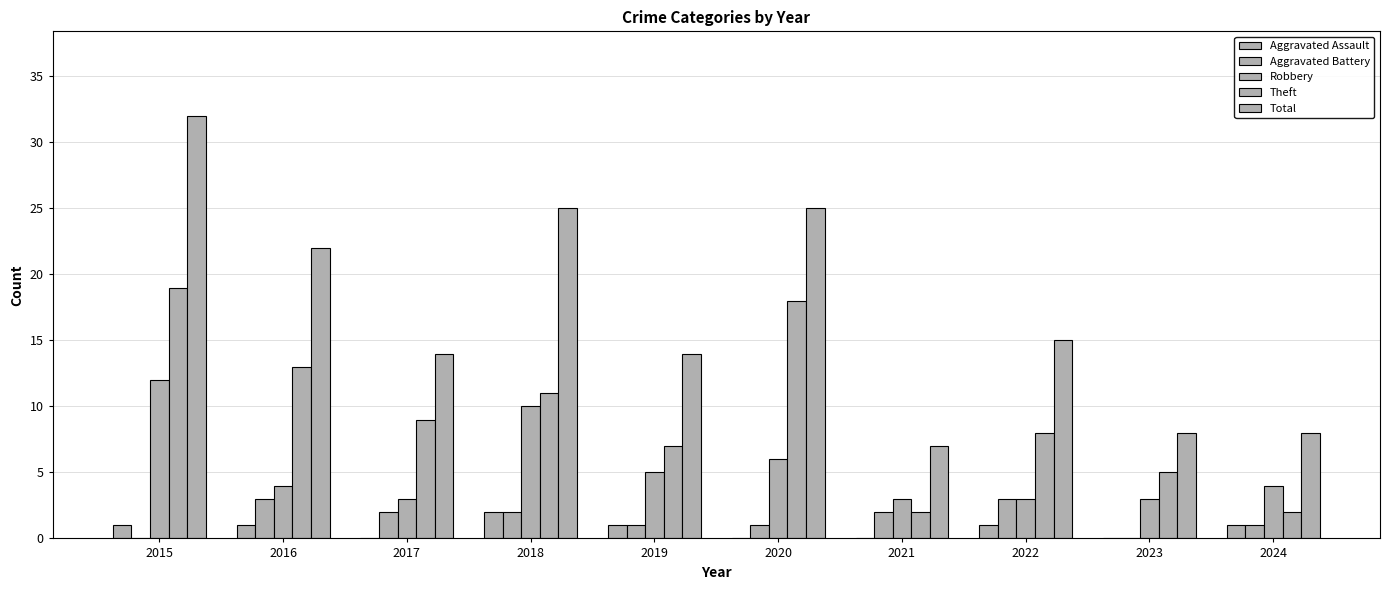

The Theft series shows 1 at 2024. True or false?

False